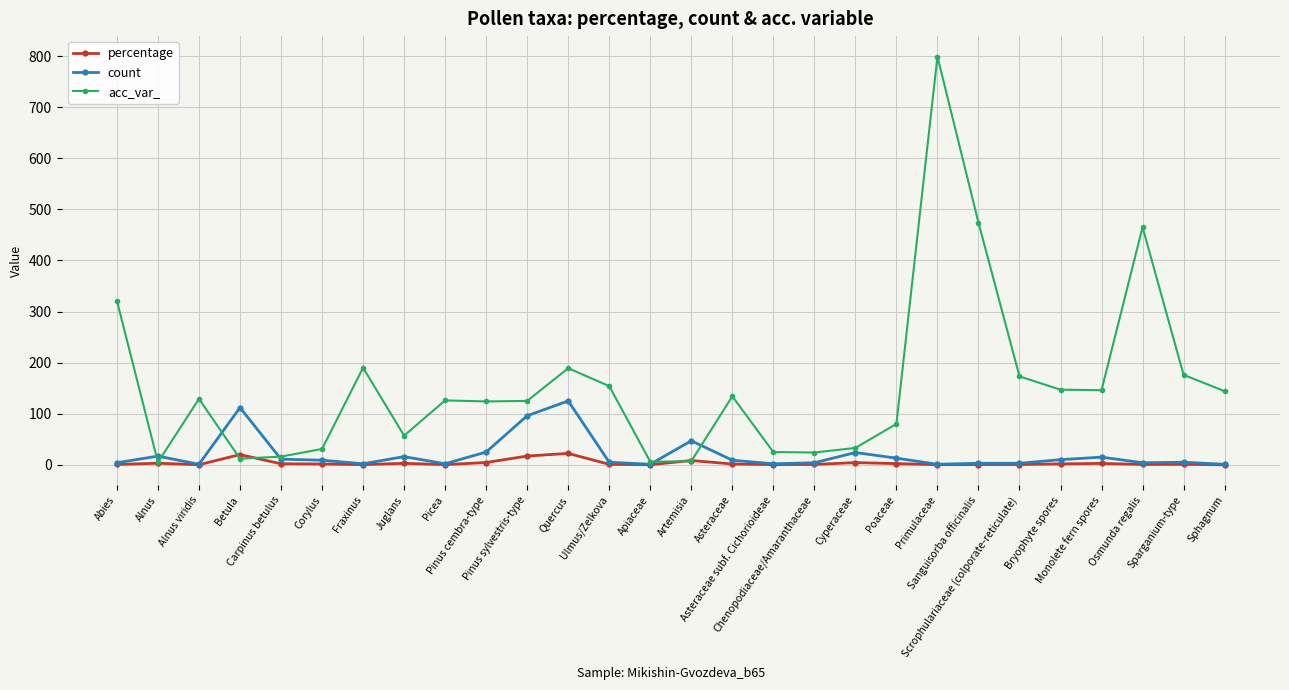

Between Quercus and Ulmus/Zelkova, which series saw the biggest shift?

count